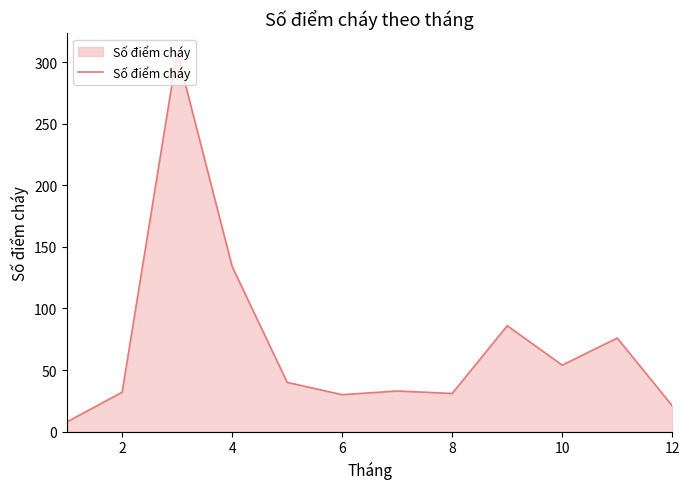

What is the difference between the maximum and minimum values?

300